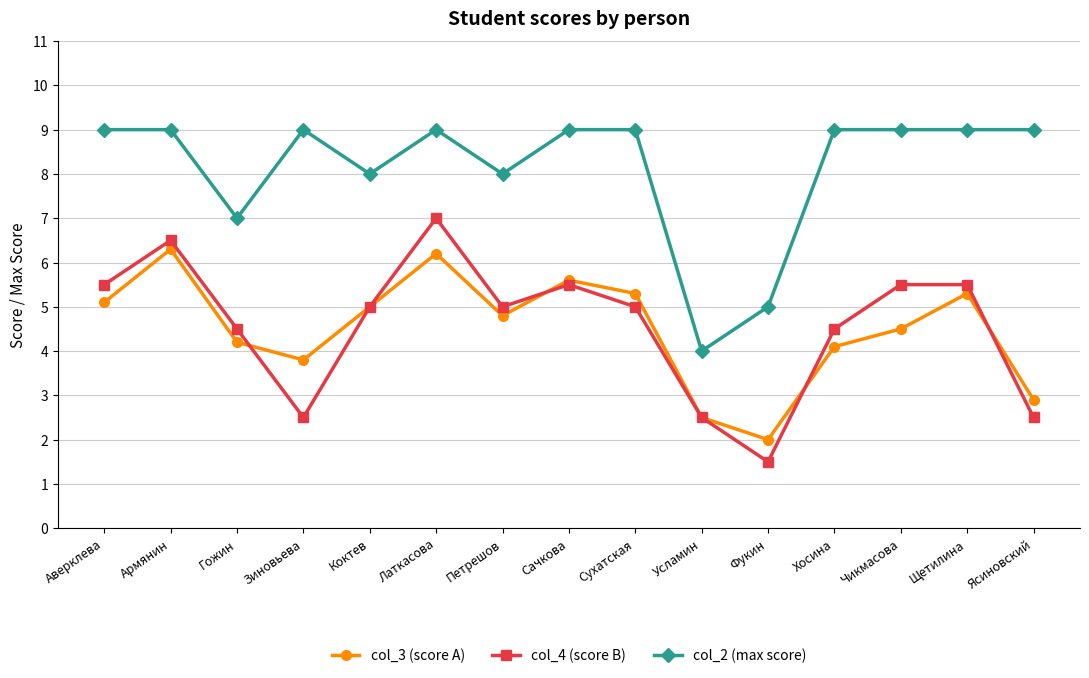

At which category does the chart reach its minimum across all series?

Фукин